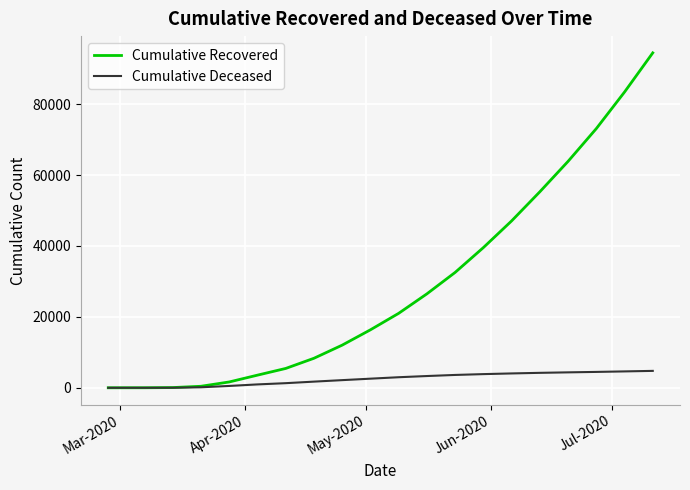

List the series in order of their overall mean, highest first.

Cumulative Recovered, Cumulative Deceased